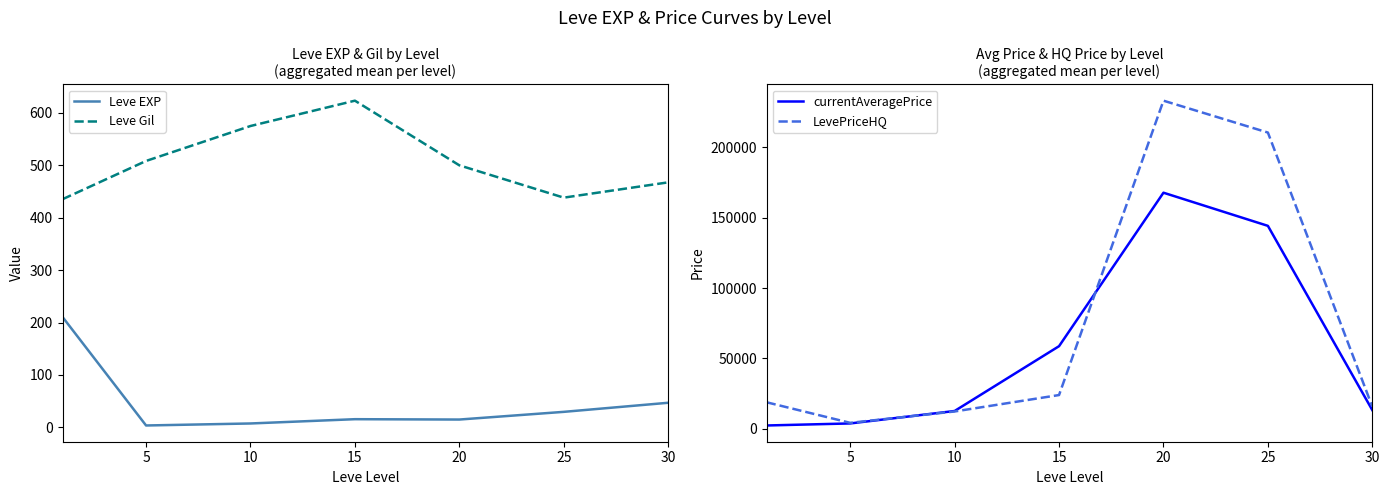

True or false: currentAveragePrice and Leve Gil intersect in this chart.

False